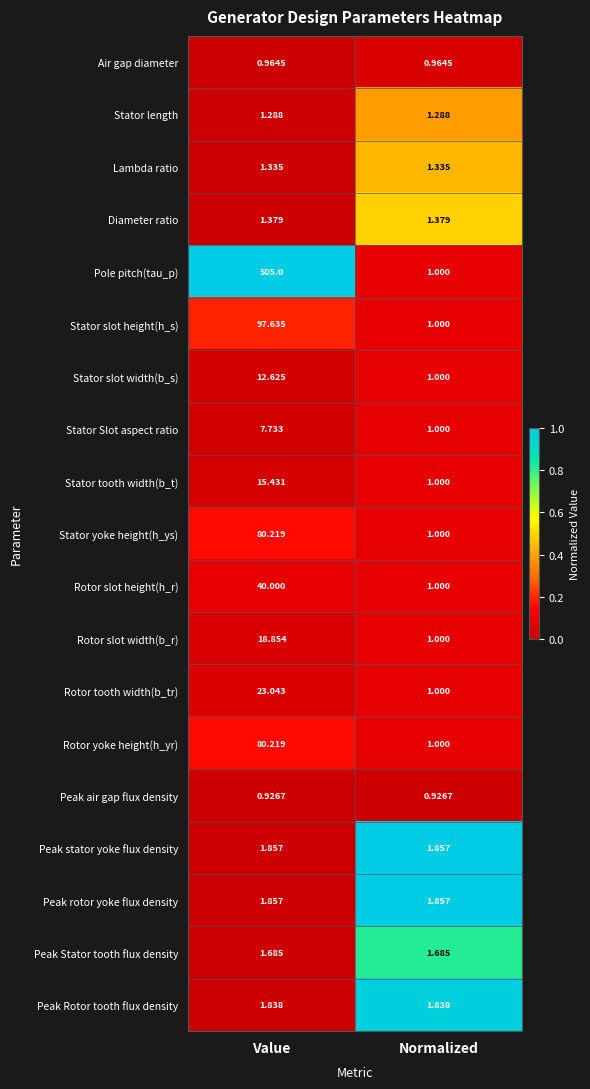

What is the spread (max minus min) of values at Value?

504.1